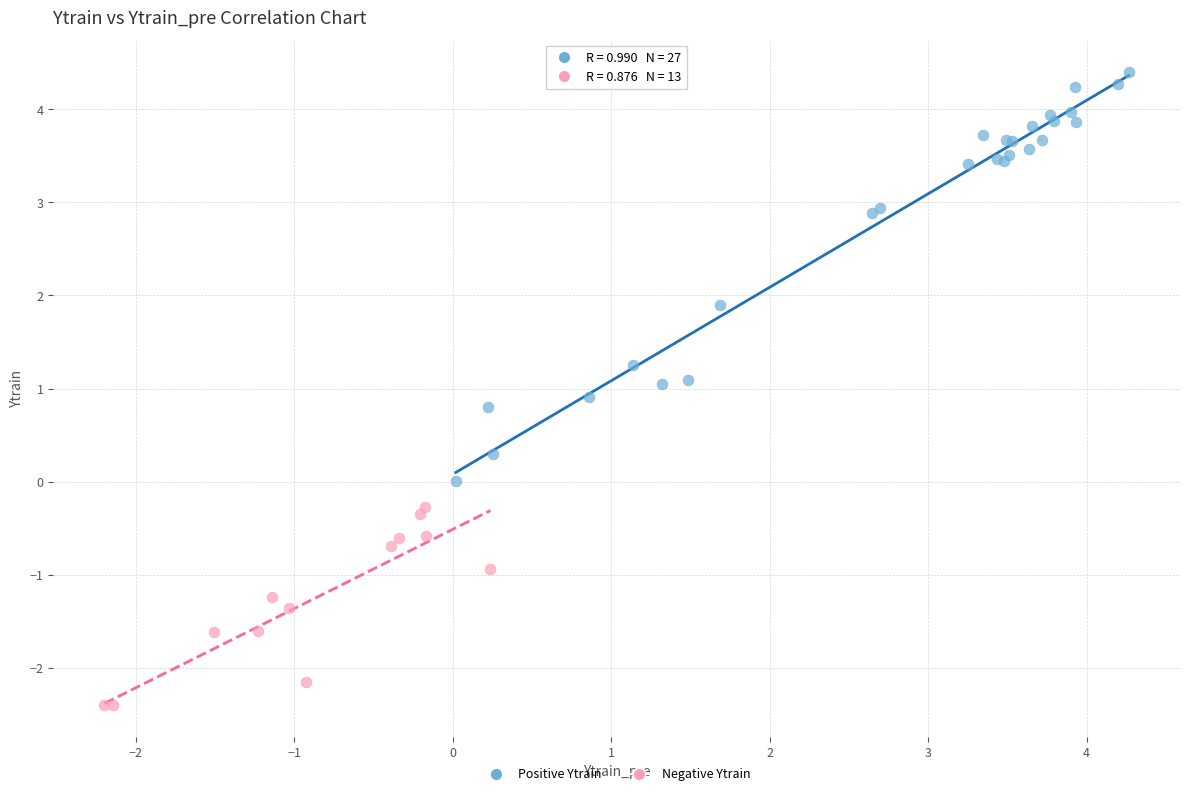

Which series contains the lowest Y value?

Negative Ytrain